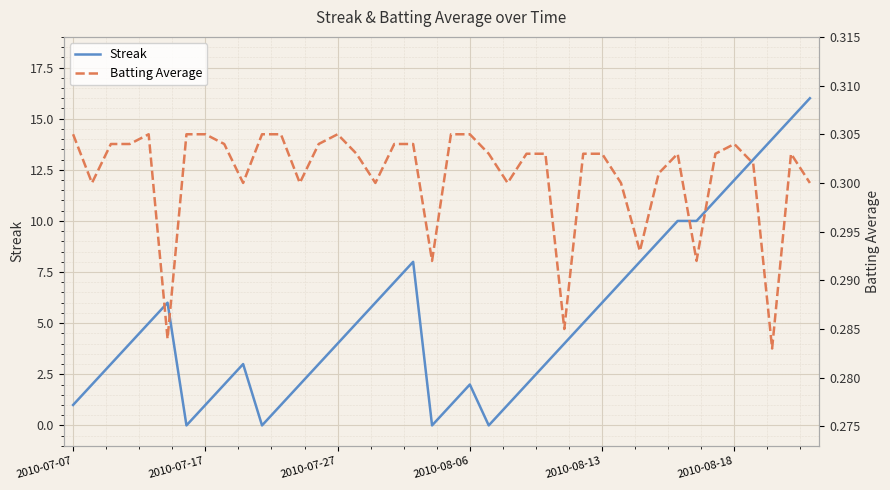

In Streak, how many points are lower than both neighbors (excluding endpoints)?

4